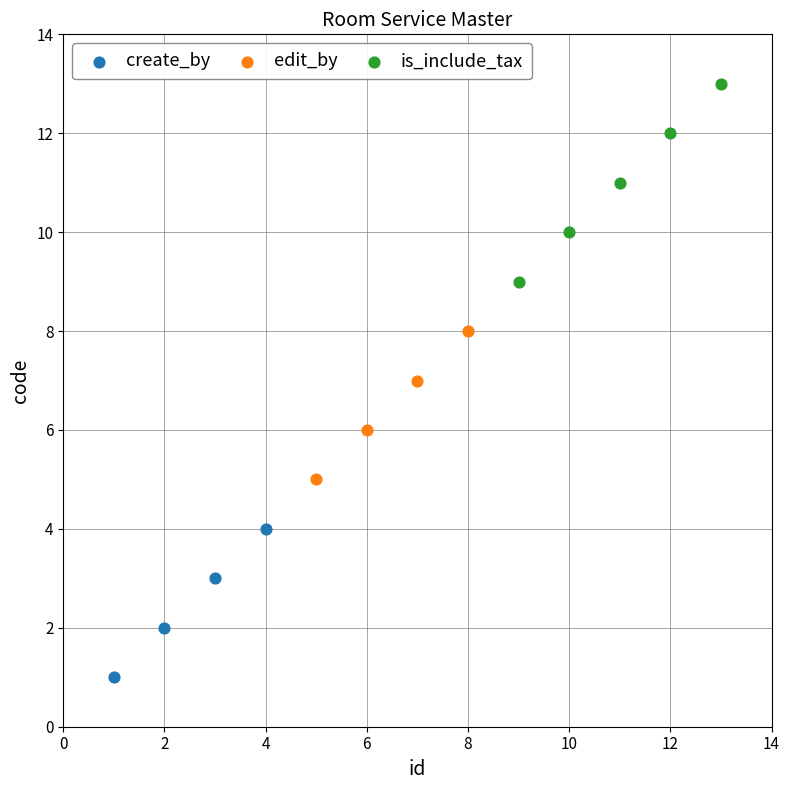

Which series reaches the maximum Y coordinate?

is_include_tax